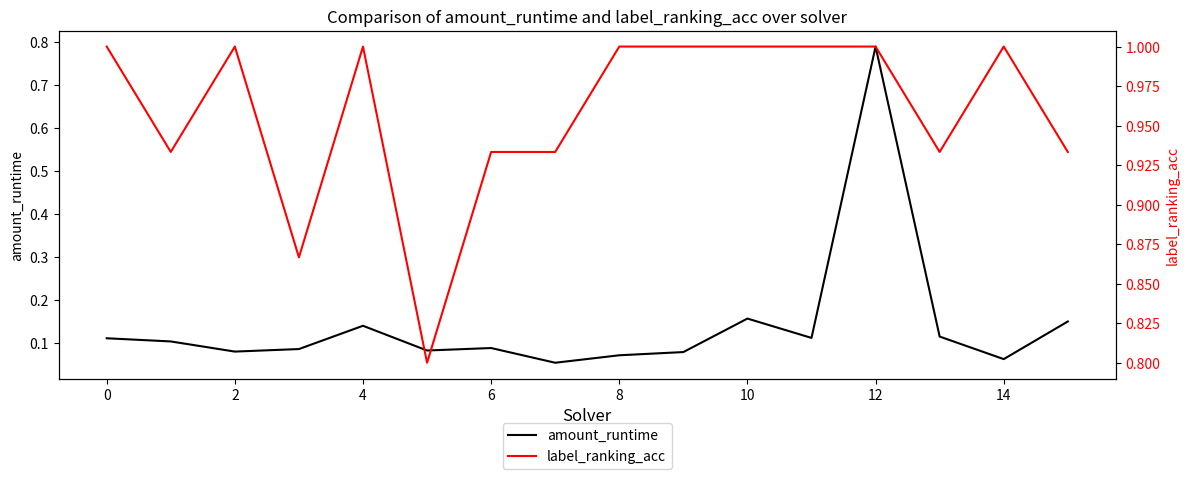

What is the value of the label_ranking_acc point at the 10th from the left?

1.0